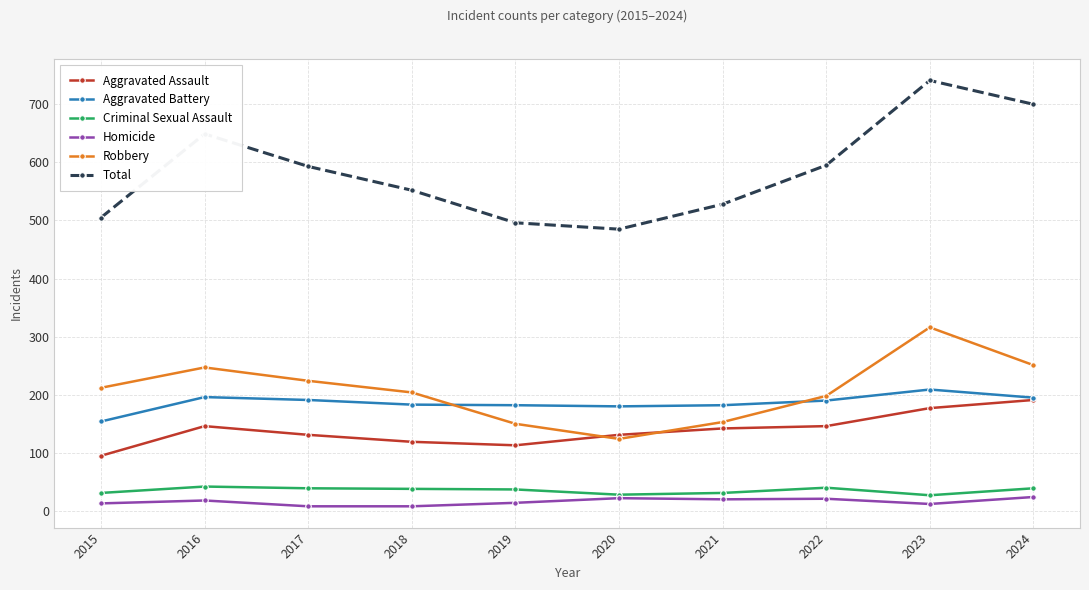

True or false: Aggravated Battery and Criminal Sexual Assault cross at least once.

False